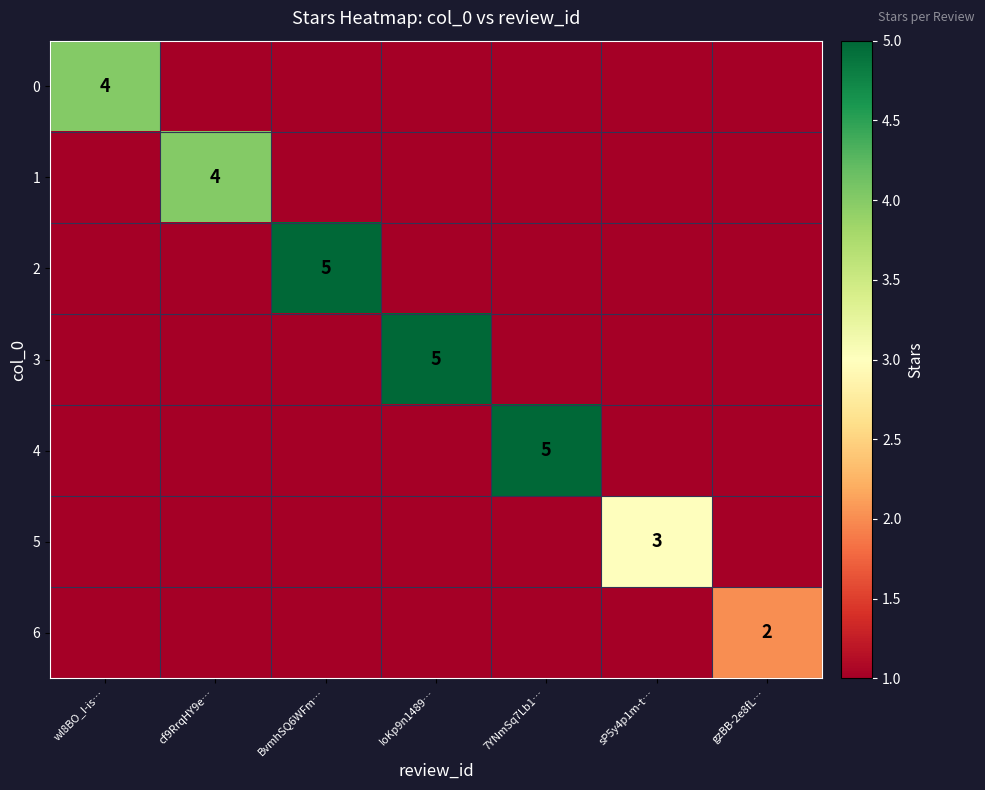

How many positive values does the 5 series have?

1